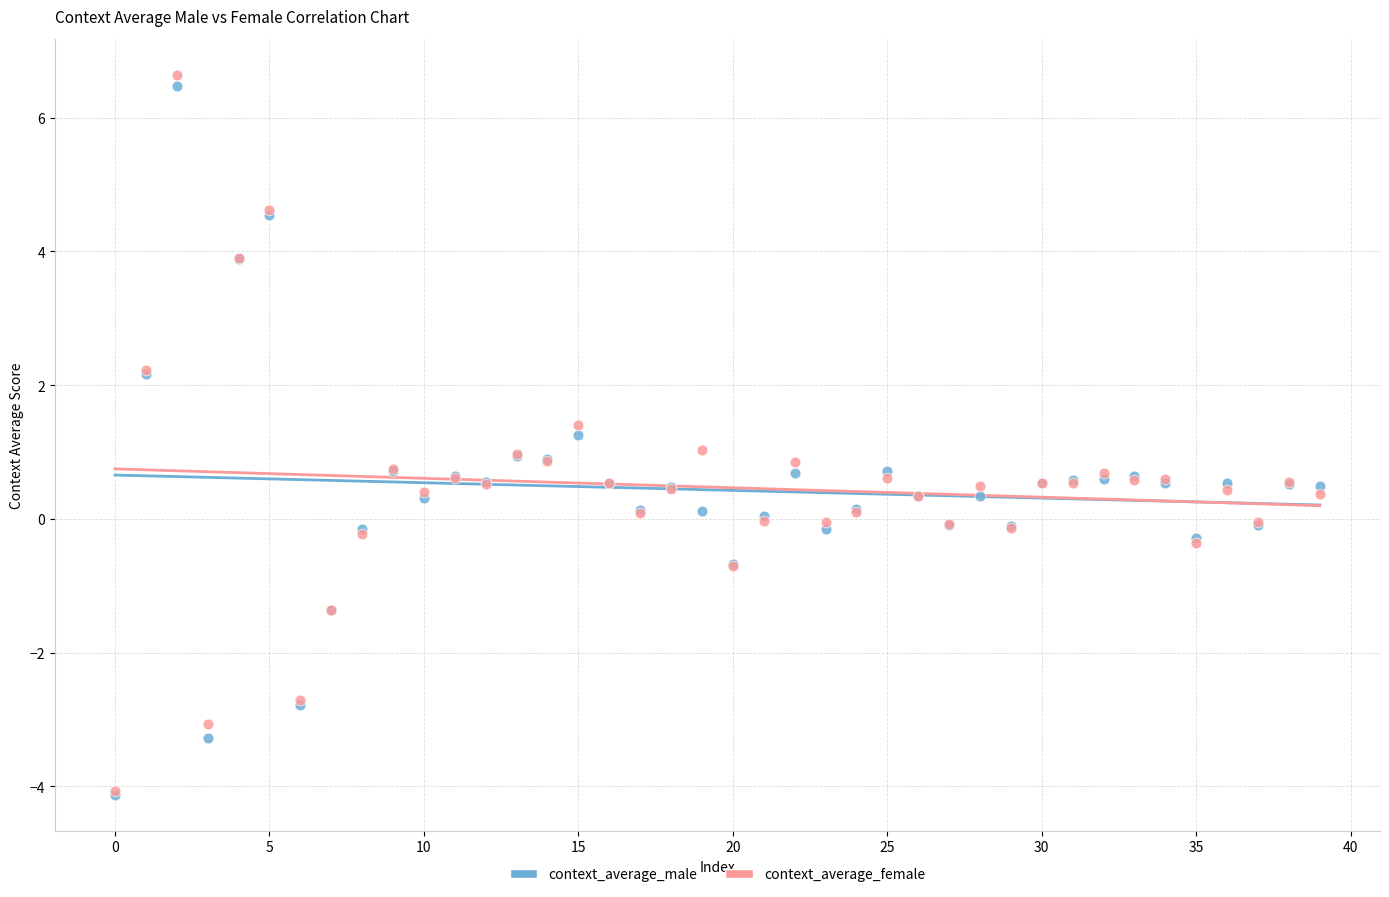

What are all the series names shown in the legend?

context_average_male, context_average_female